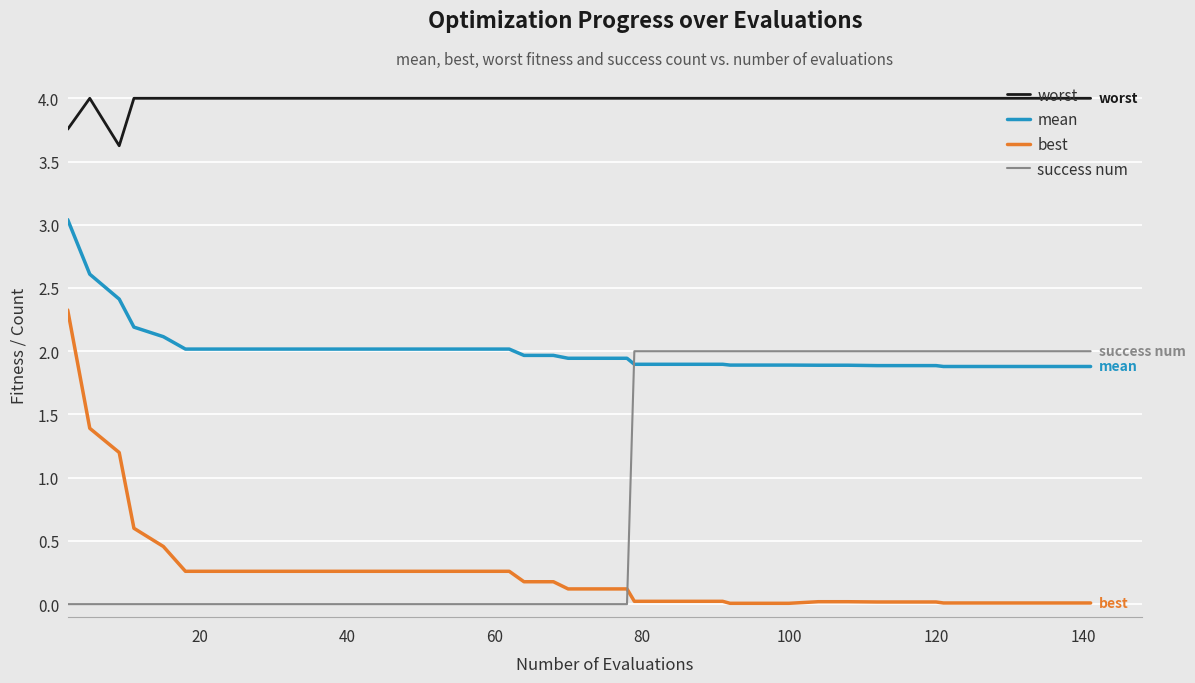

Which series has the largest total across all categories?

worst